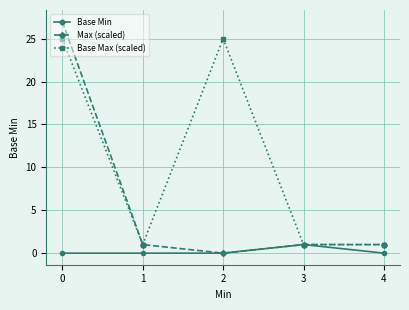

Is this an area chart (filled region under the line)?

No